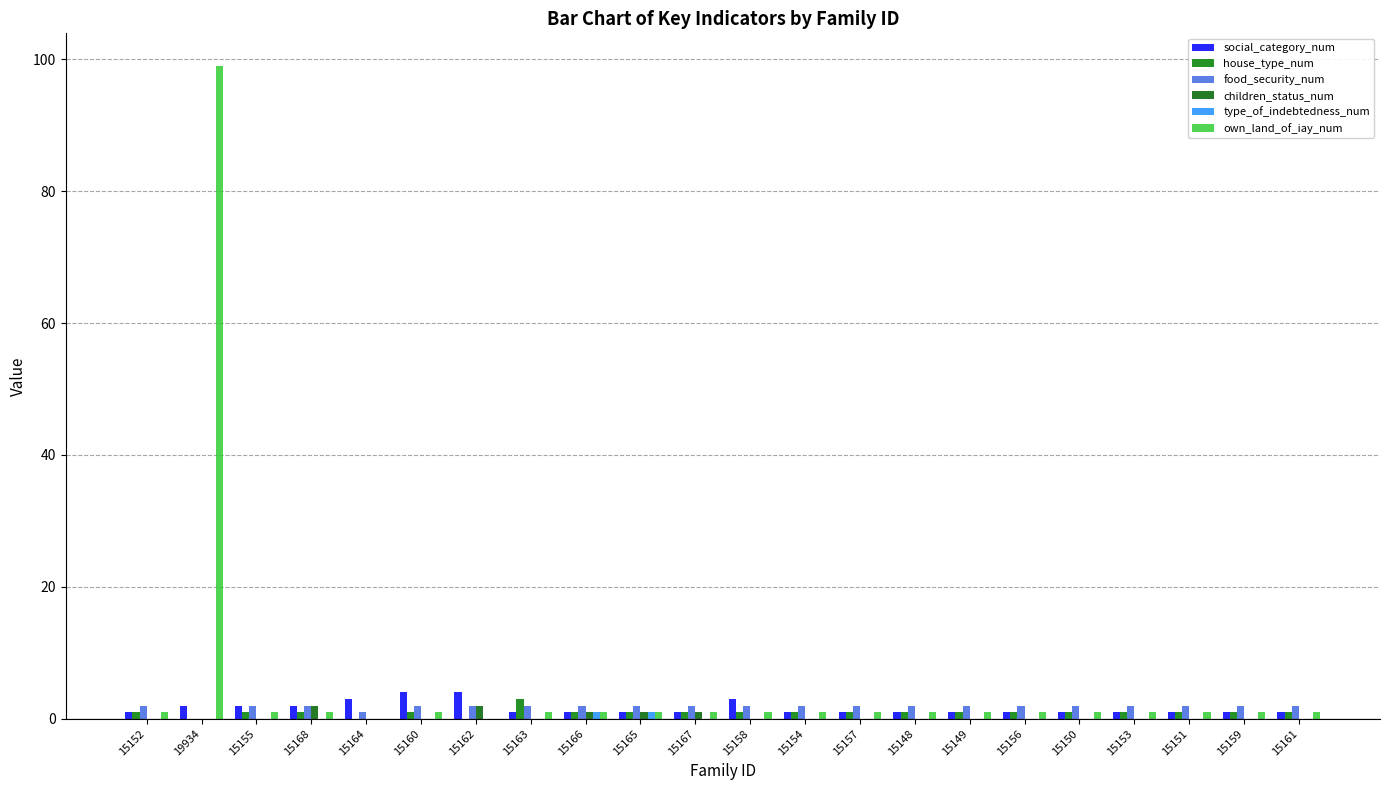

Does the chart contain stacked bars?

No